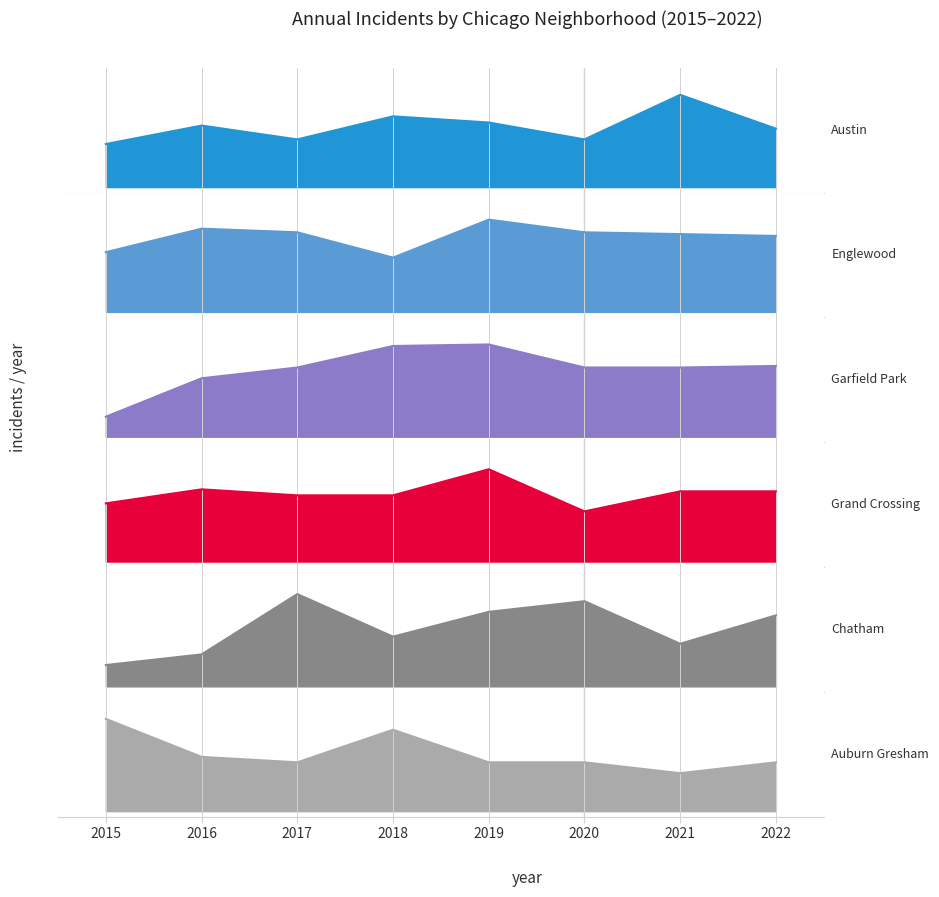

List the series in order of their peak value, lowest first.

Austin, Englewood, Garfield Park, Grand Crossing, Chatham, Auburn Gresham